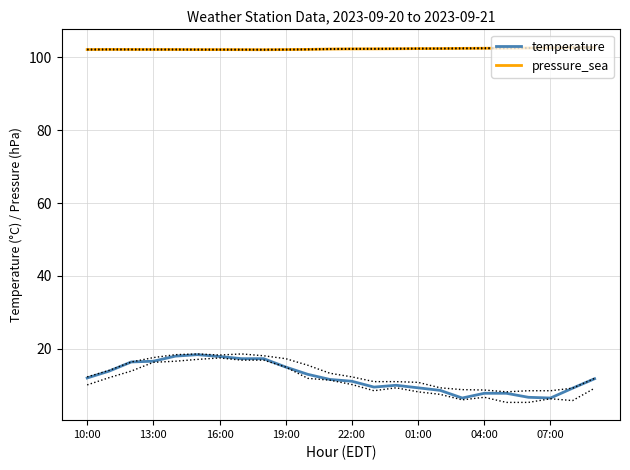

What is the minimum value for pressure_sea?

102.1